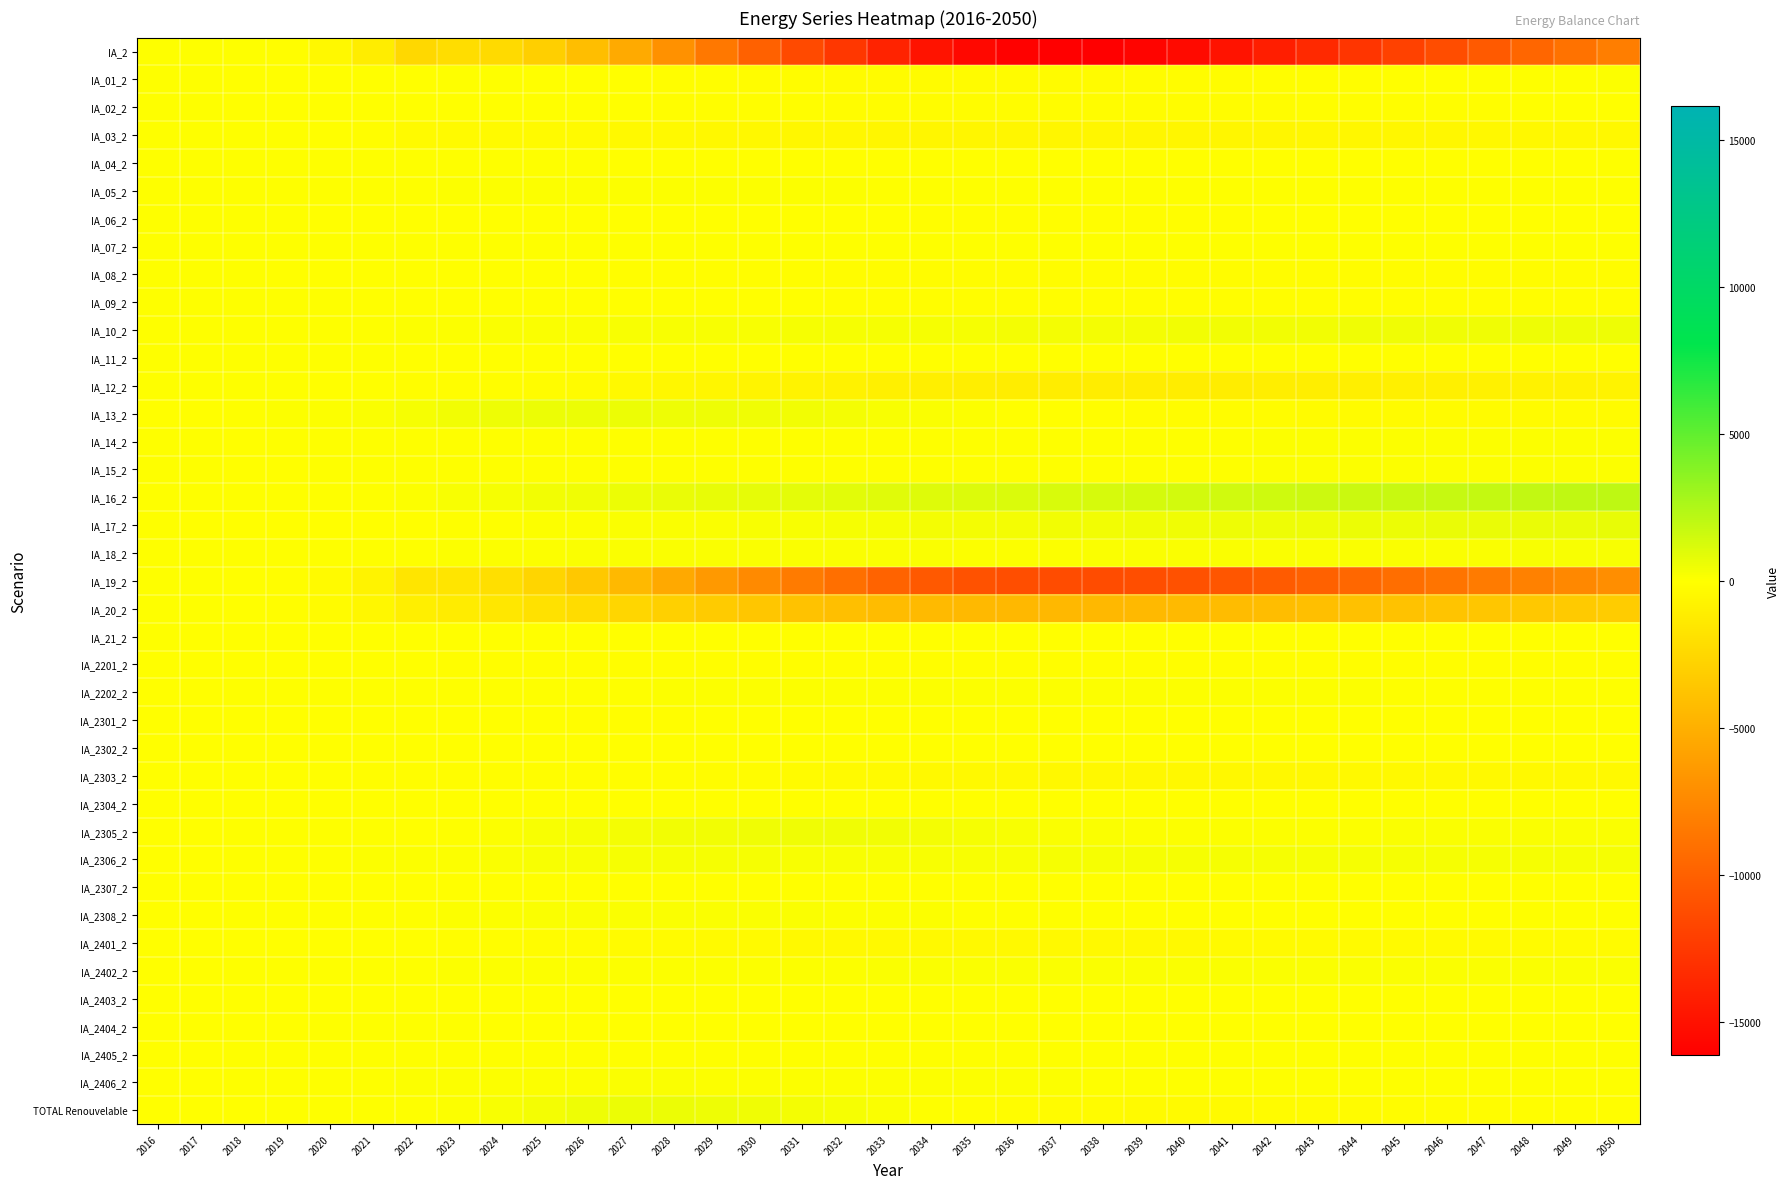

Which series has the largest total across all categories?

IA_16_2